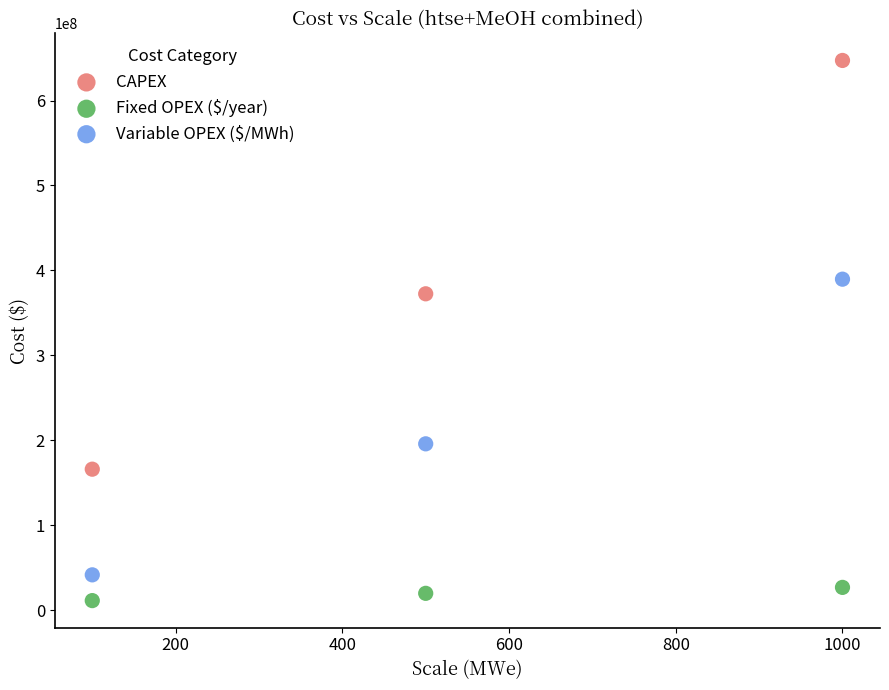

What are all the series names shown in the legend?

CAPEX, Fixed OPEX ($/year), Variable OPEX ($/MWh)